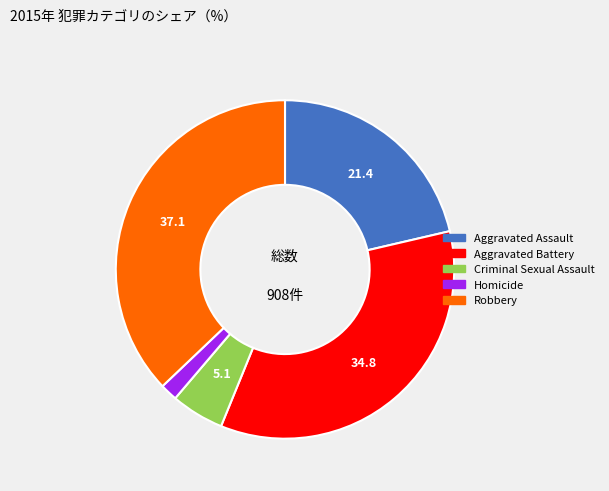

What is the smallest slice in the pie chart?

Homicide